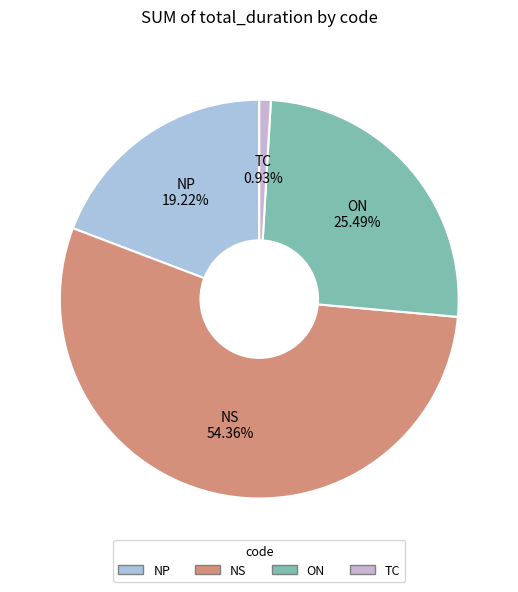

Count the number of slices in the pie.

4